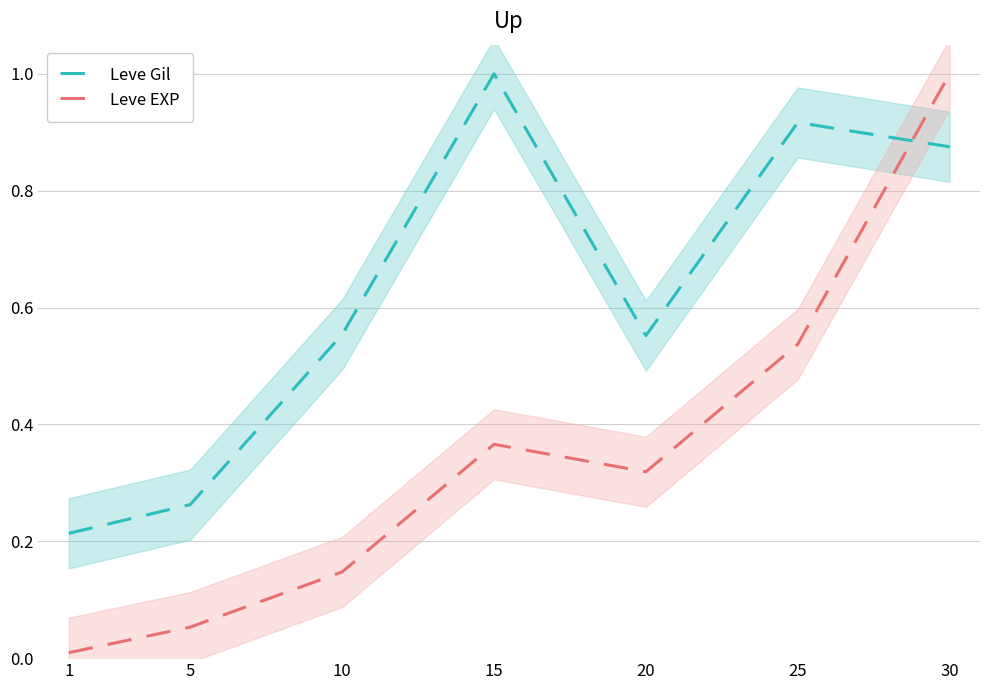

Which series has the largest total across all categories?

Leve Gil